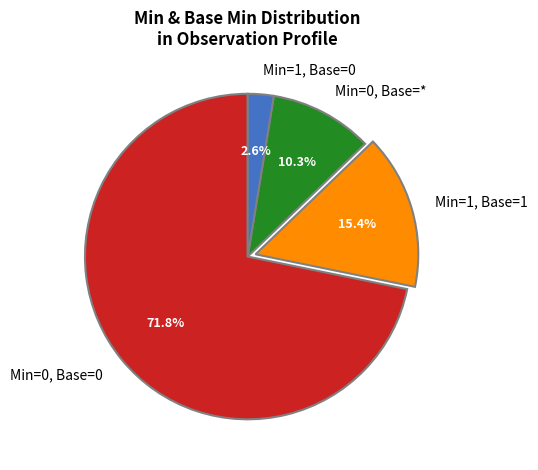

Rank the categories by value from lowest to highest.

Min=1, Base=0, Min=0, Base=*, Min=1, Base=1, Min=0, Base=0